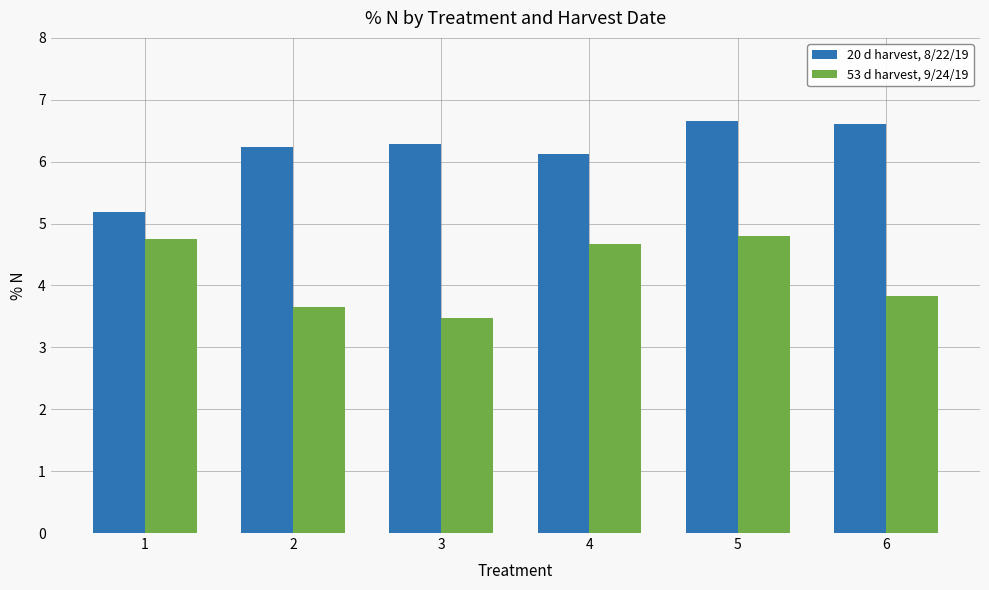

Are the bars horizontal?

No